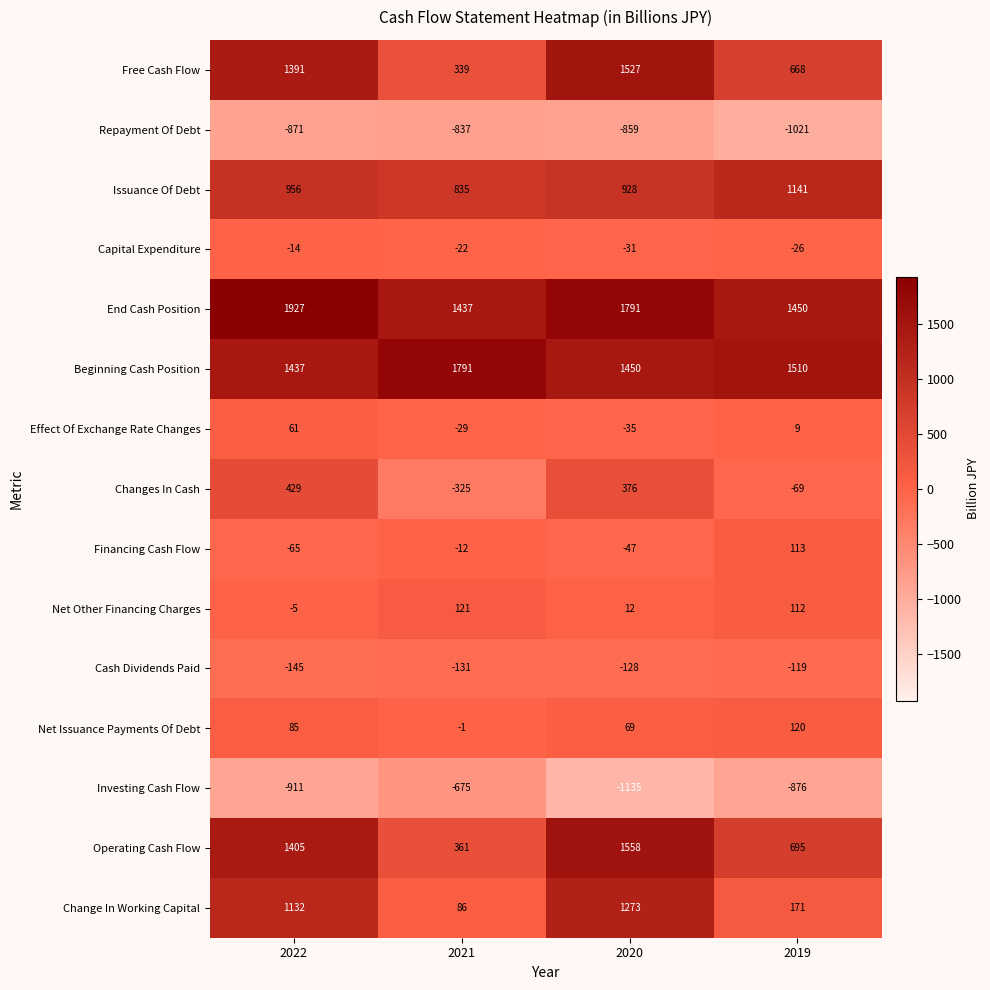

What is the sum of the Net Other Financing Charges values at 2020 and 2019?

124